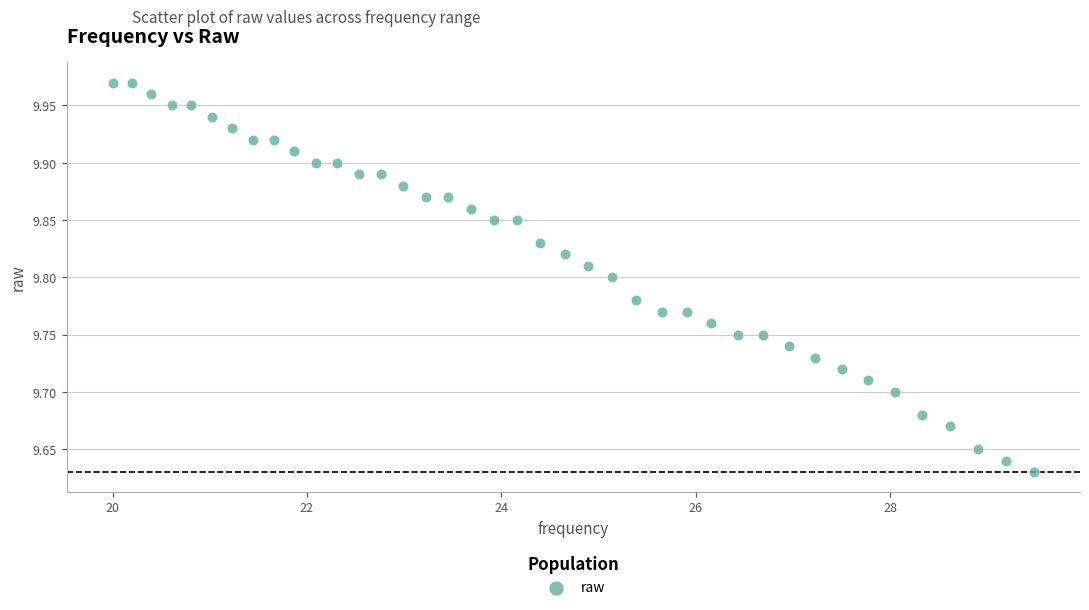

What is the range of X values (max minus min)?

9.5